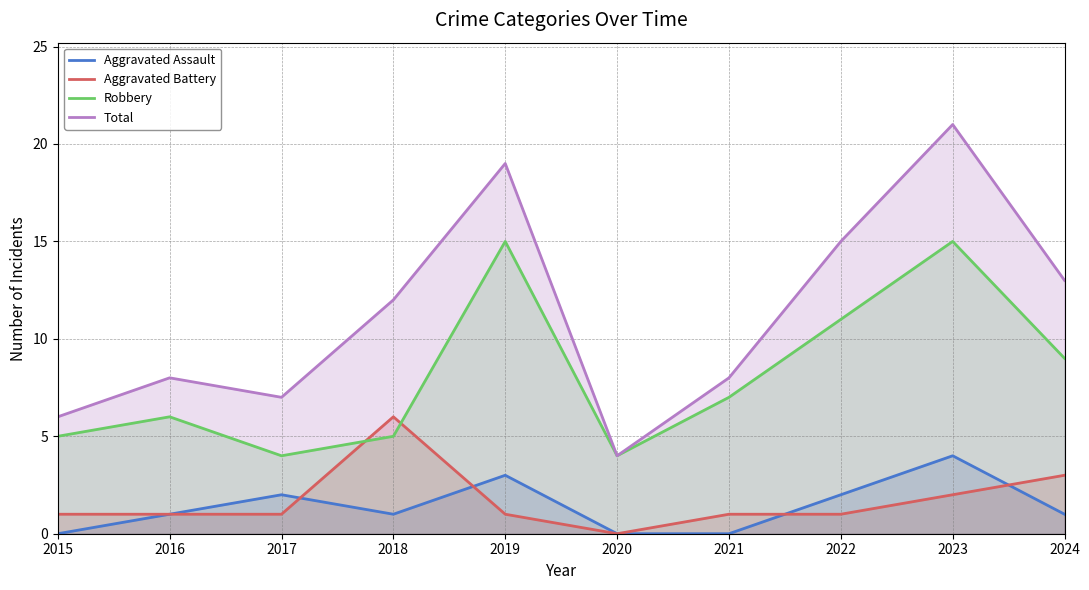

Which category has the highest value in the Total series?

2023